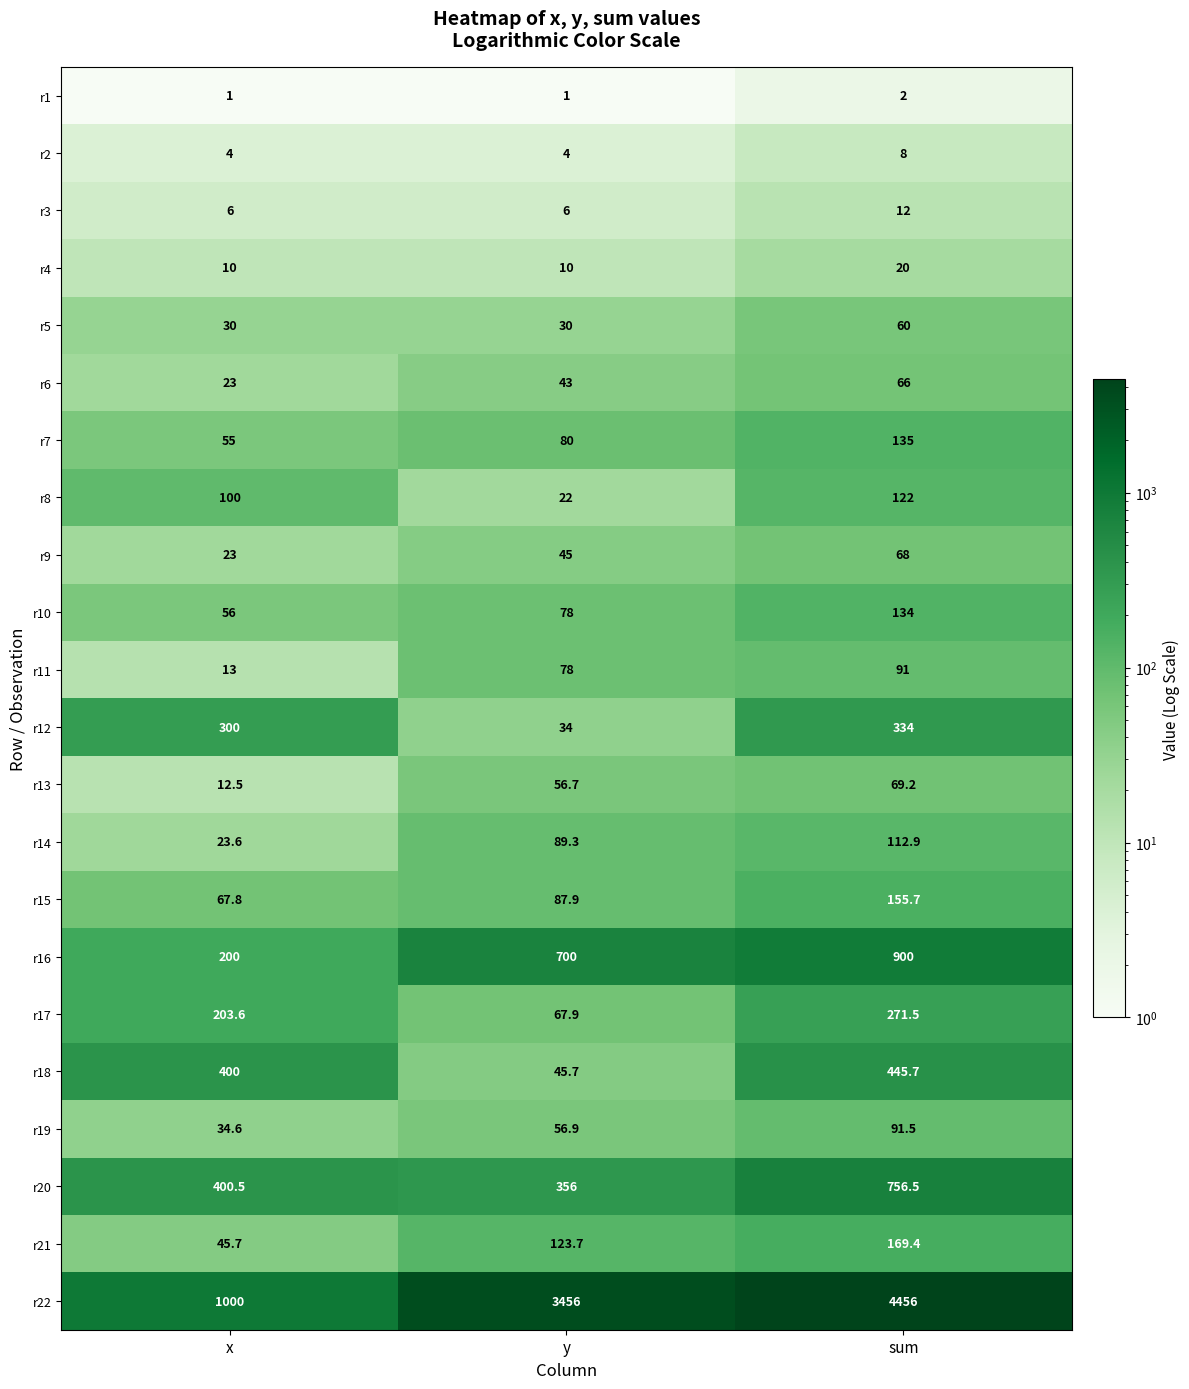

What is the difference between the maximum and minimum values in the r8 series?

100.0